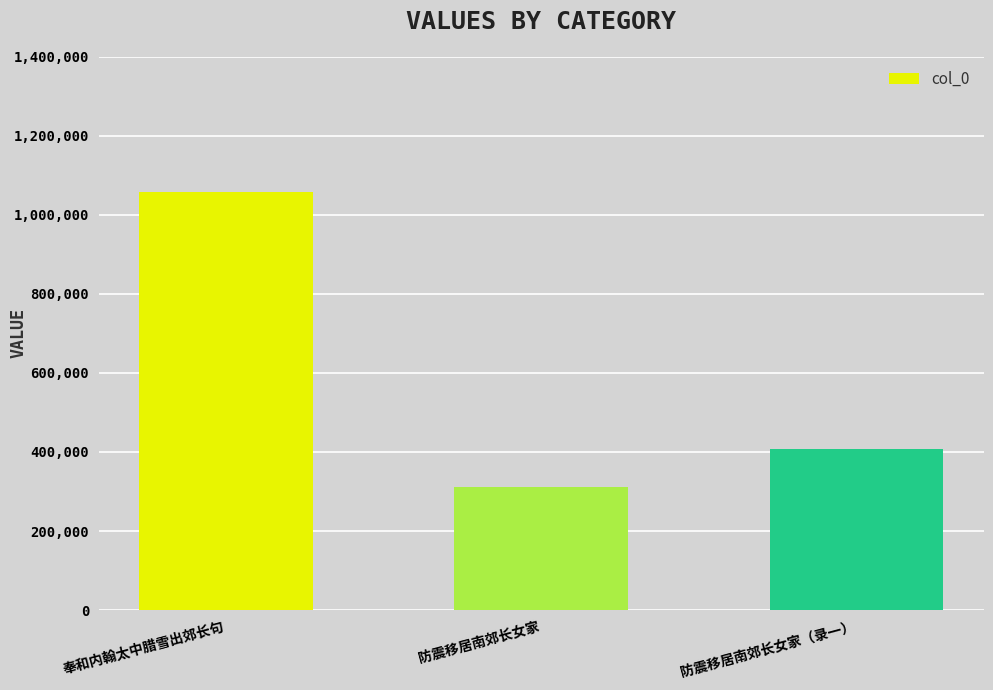

Where does the data first go above 407645?

奉和内翰太中腊雪出郊长句